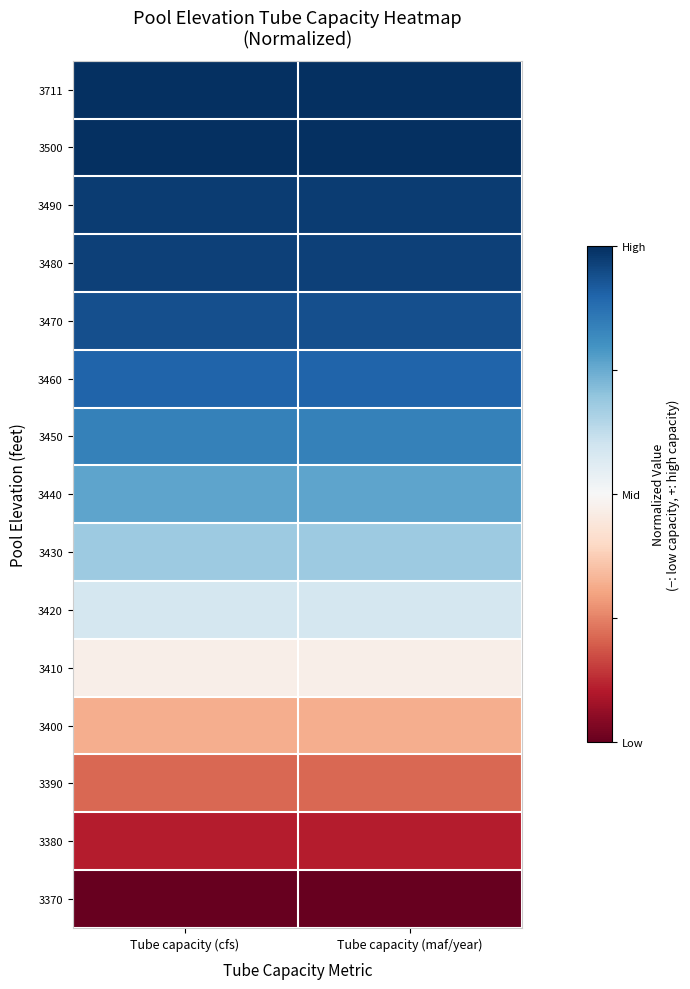

How many data points does each series have?

2